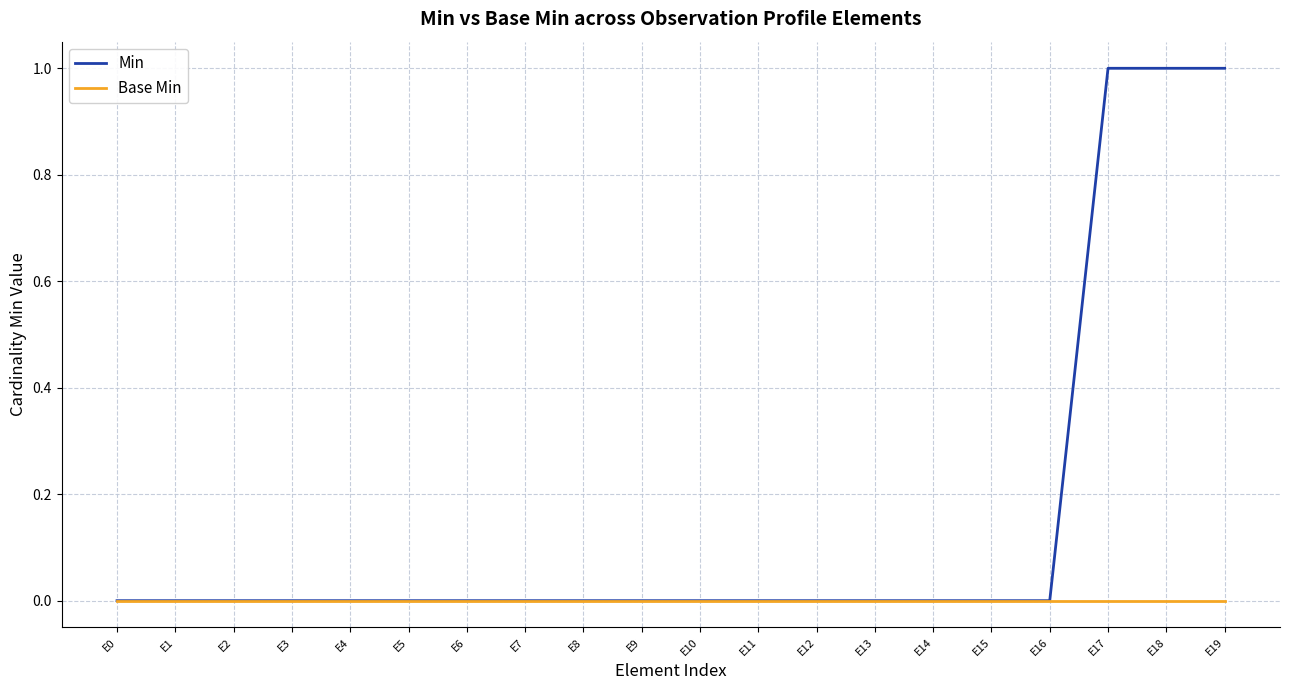

Which series has the widest spread of values?

Min